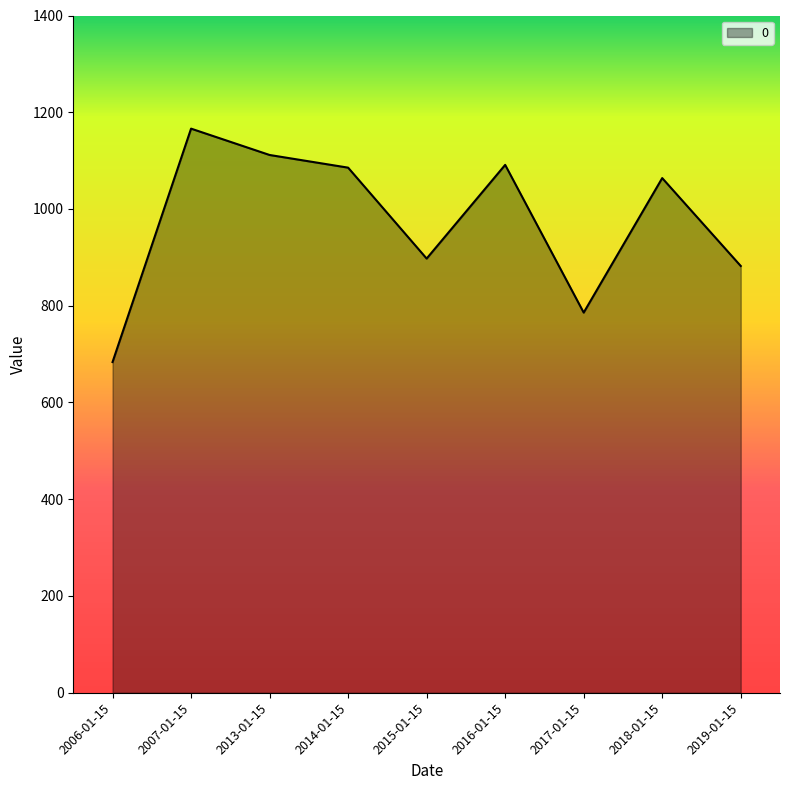

Which category has the lowest value across all series?

2006-01-15